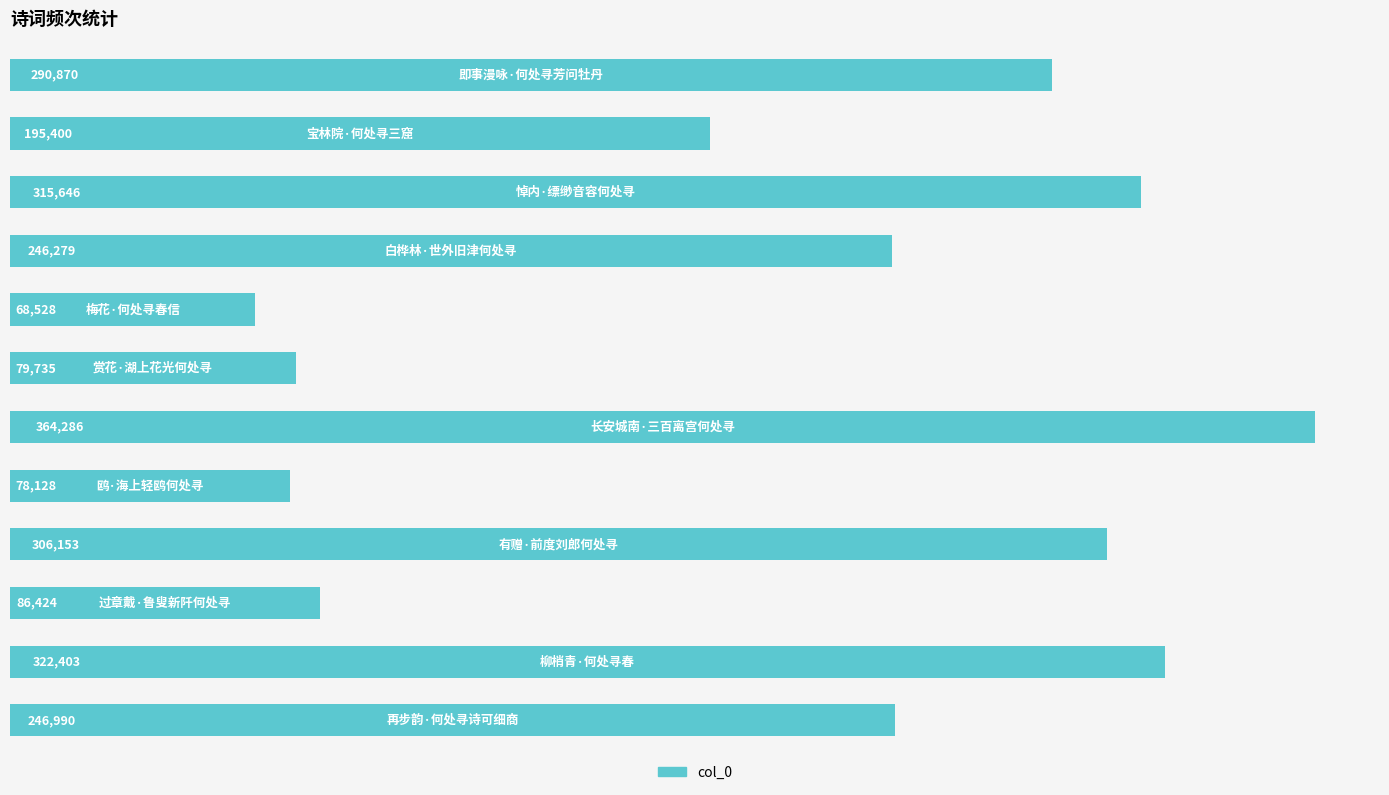

Does the chart contain any negative values?

No